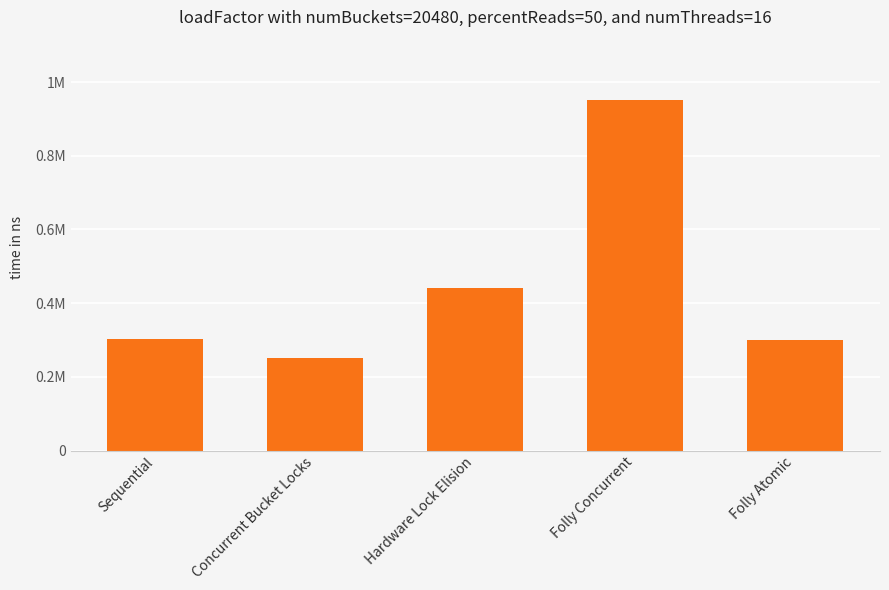

Are the bars horizontal?

No